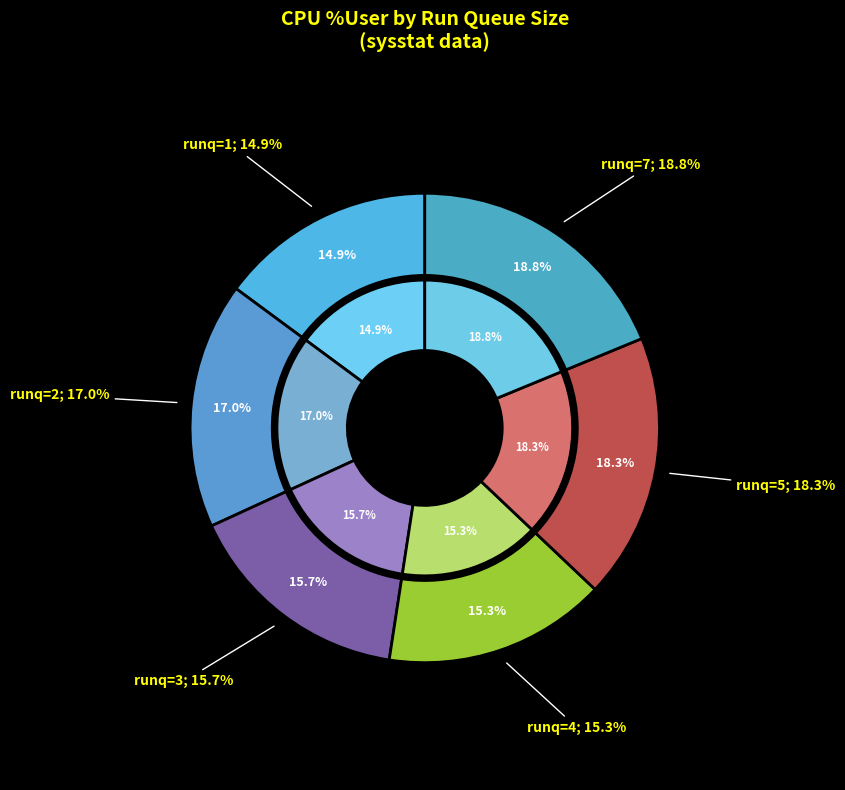

Between 5 and 3, which is larger?

5